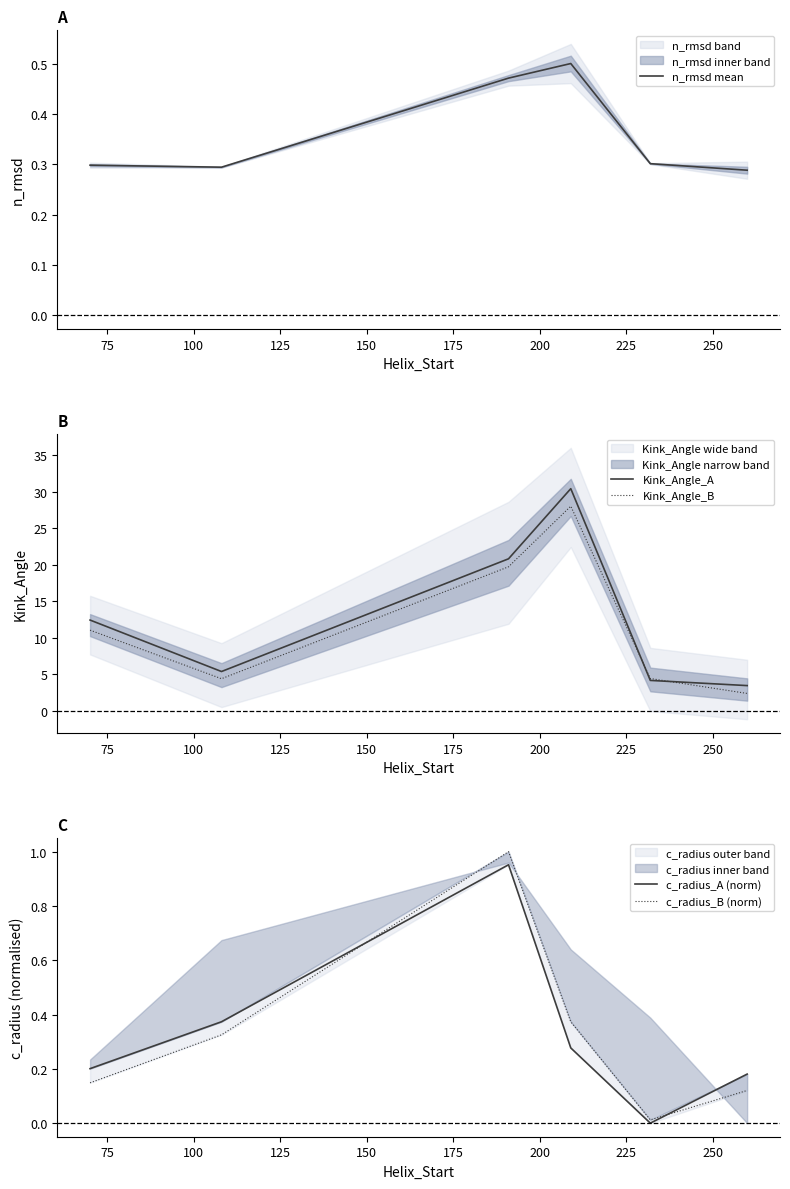

What is the highest value of the Kink_Angle_B series?

28.0